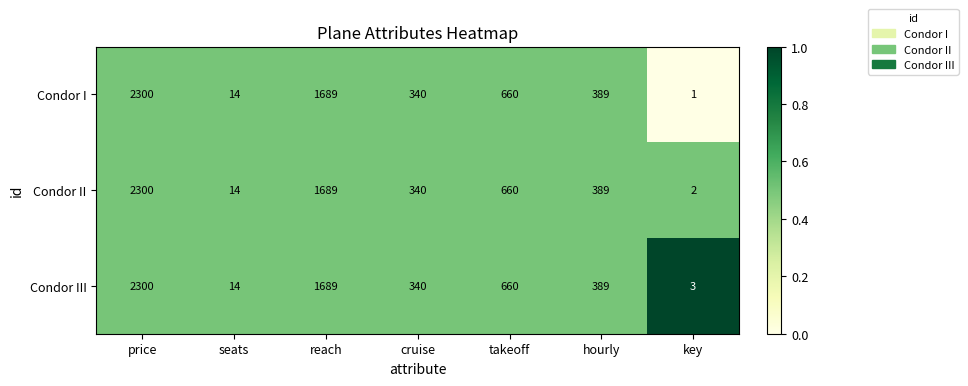

What is the sum of all Condor I values?

5393